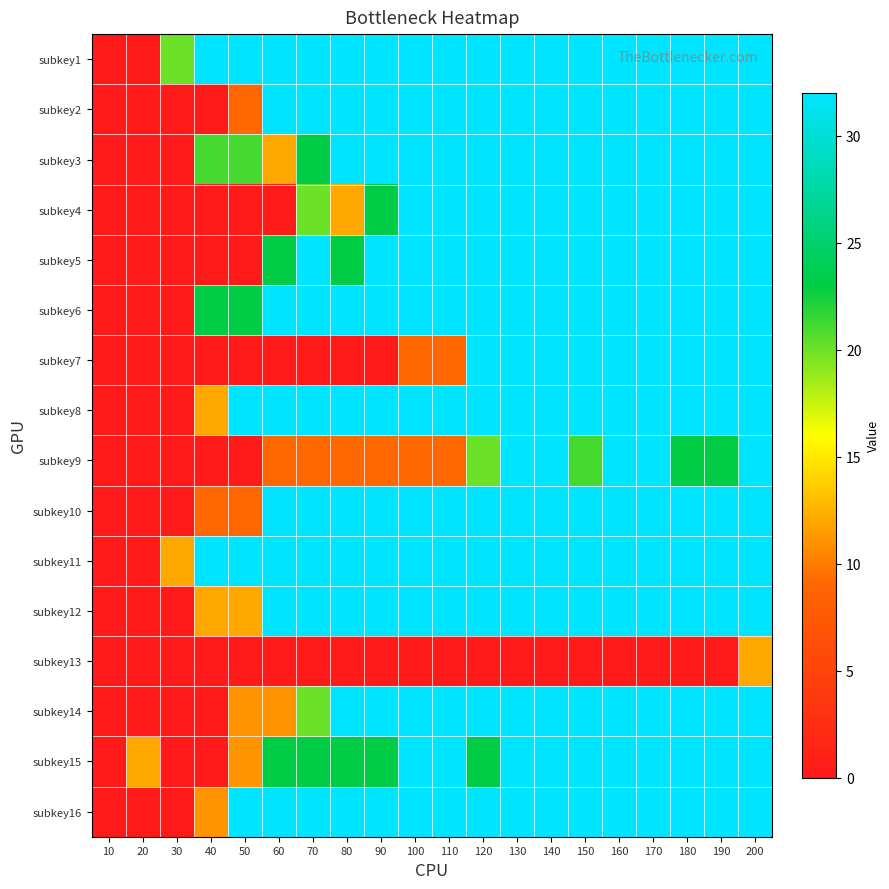

Rank the series by their maximum value, from lowest to highest.

subkey13, subkey1, subkey2, subkey3, subkey4, subkey5, subkey6, subkey7, subkey8, subkey9, subkey10, subkey11, subkey12, subkey14, subkey15, subkey16